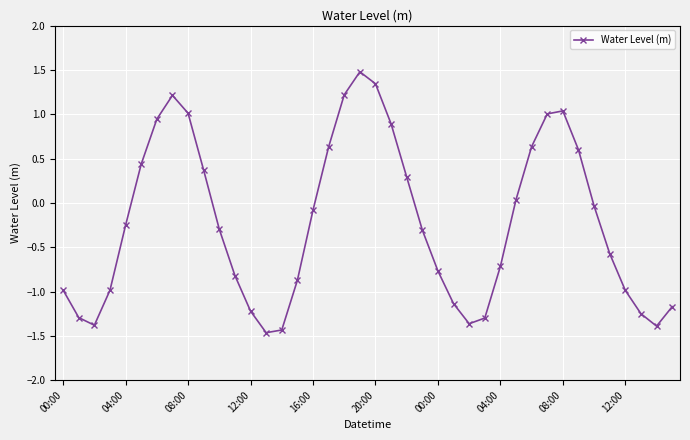

How many values are below 0?

24